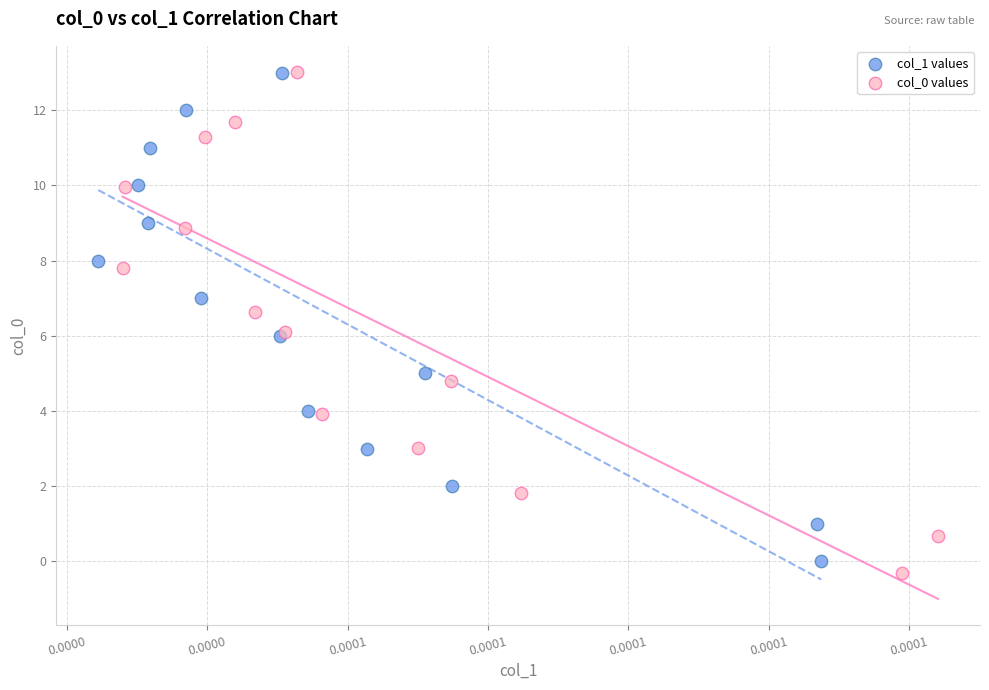

Which series reaches the minimum Y coordinate?

col_0 values